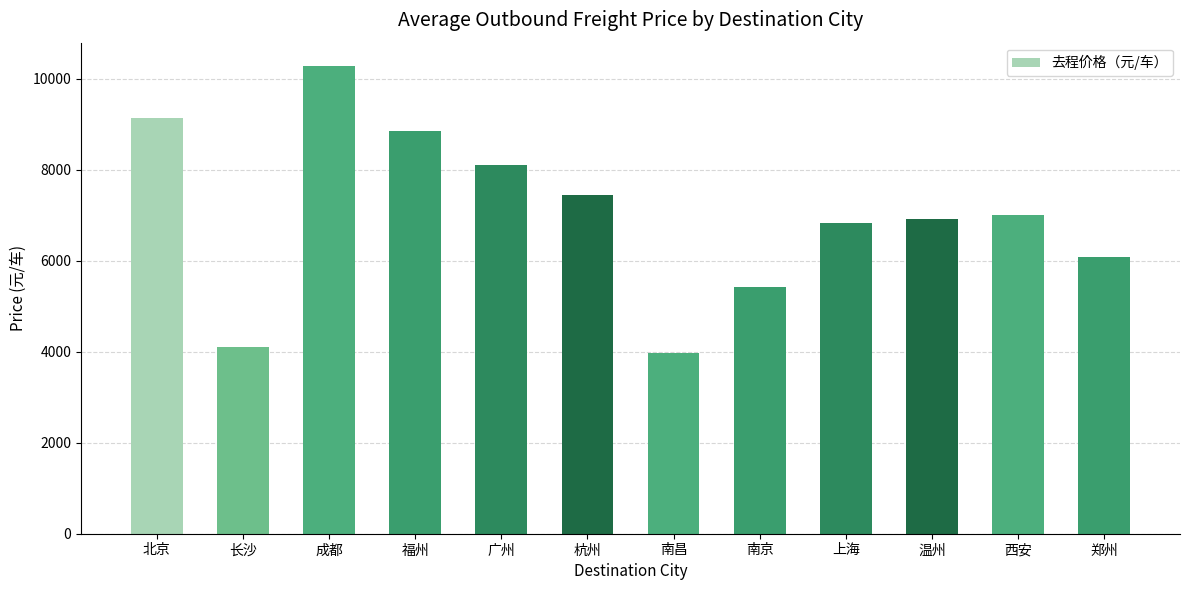

True or false: the data shows 2894.6 at 郑州.

False